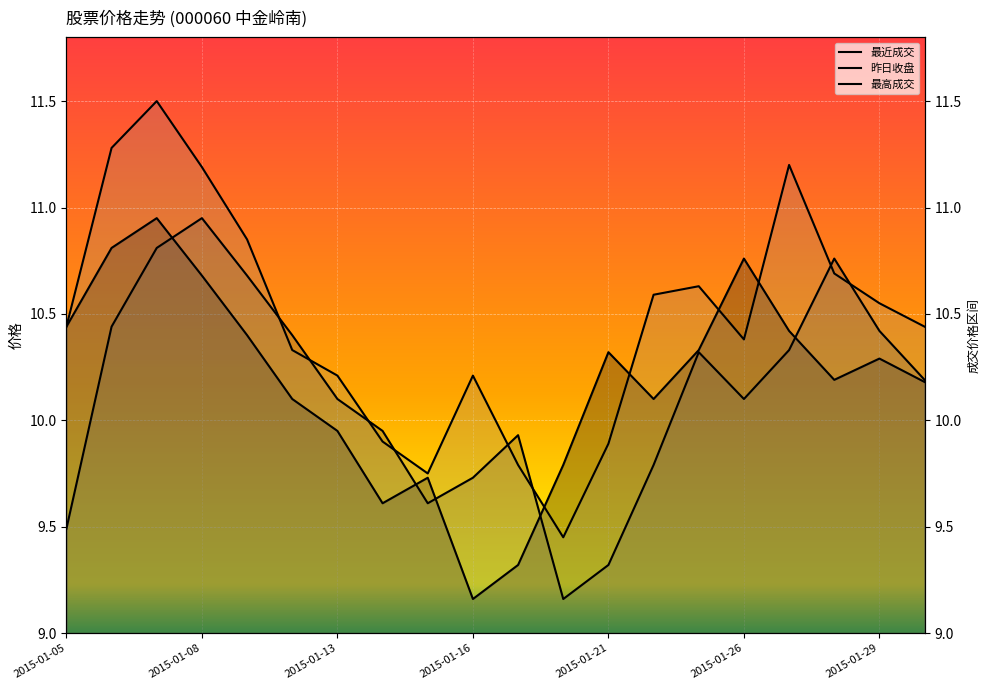

At 2015-01-28, list the series in order from largest to smallest.

昨日收盘, 最高成交, 最近成交